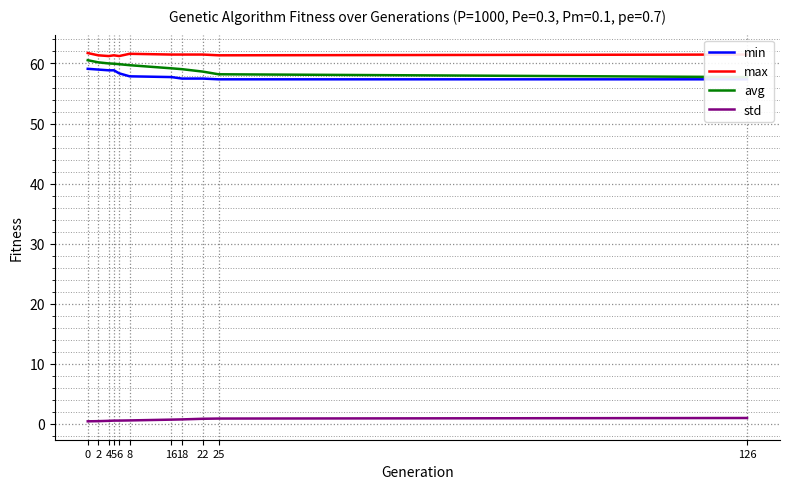

True or false: avg has more than 0 interior local peaks.

False